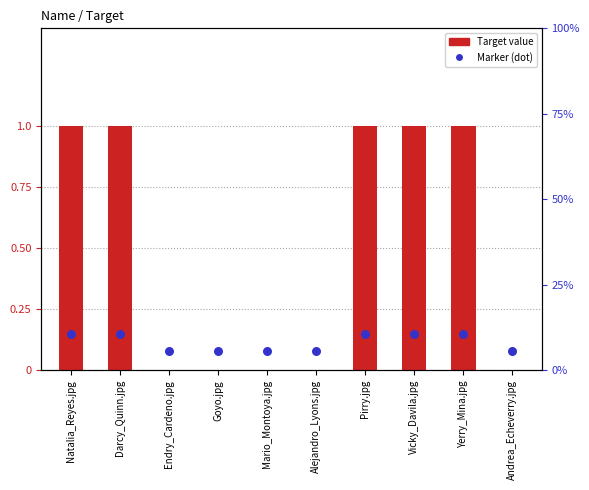

Which series has the widest spread of Y values?

Target (bar)